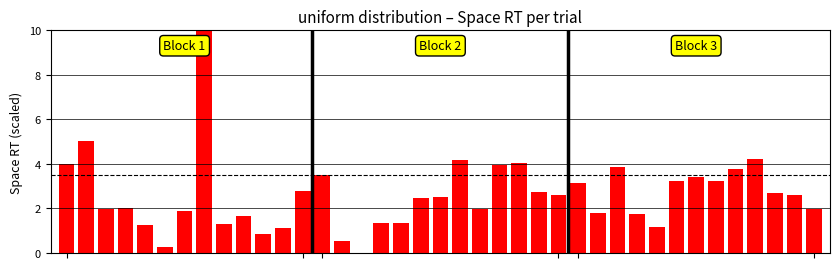

What is the greatest value displayed?

10.0